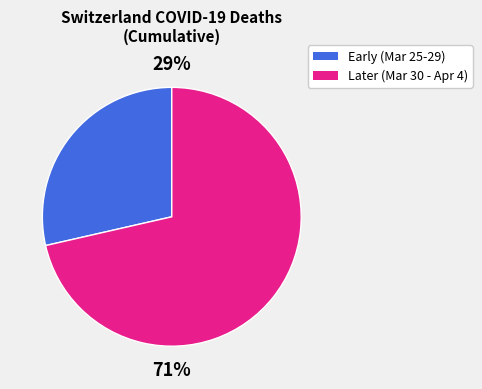

To the nearest percent, what portion does Early (Mar 25-29) represent?

29%